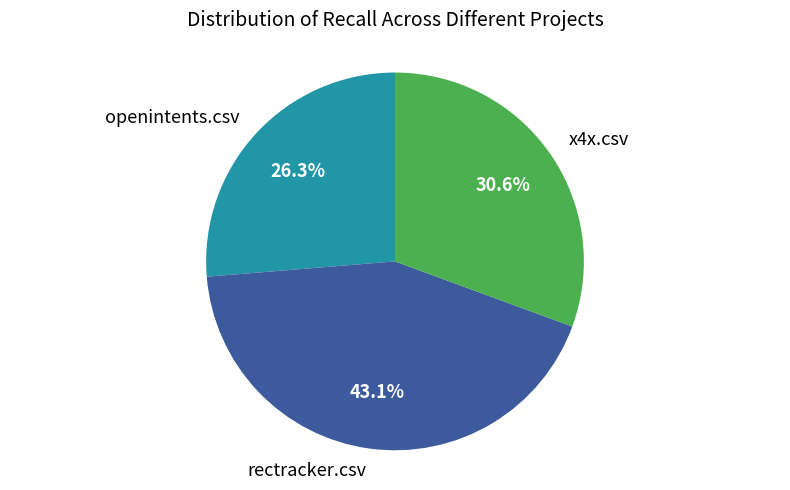

Rank the categories by value from lowest to highest.

openintents.csv, x4x.csv, rectracker.csv